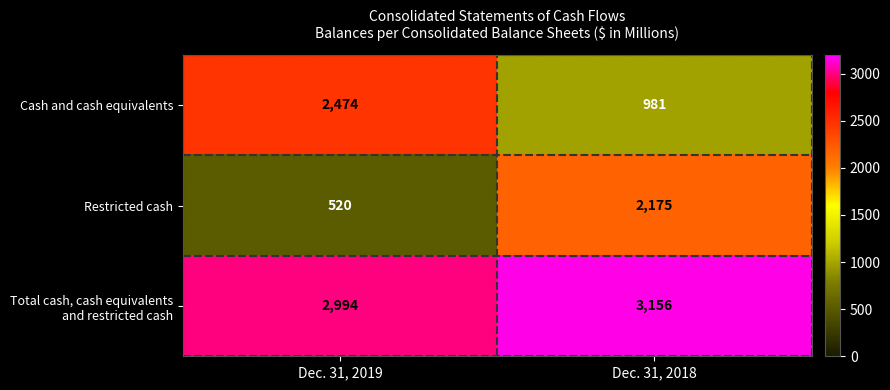

Rank the categories by Restricted cash value from highest to lowest.

Dec. 31, 2018, Dec. 31, 2019